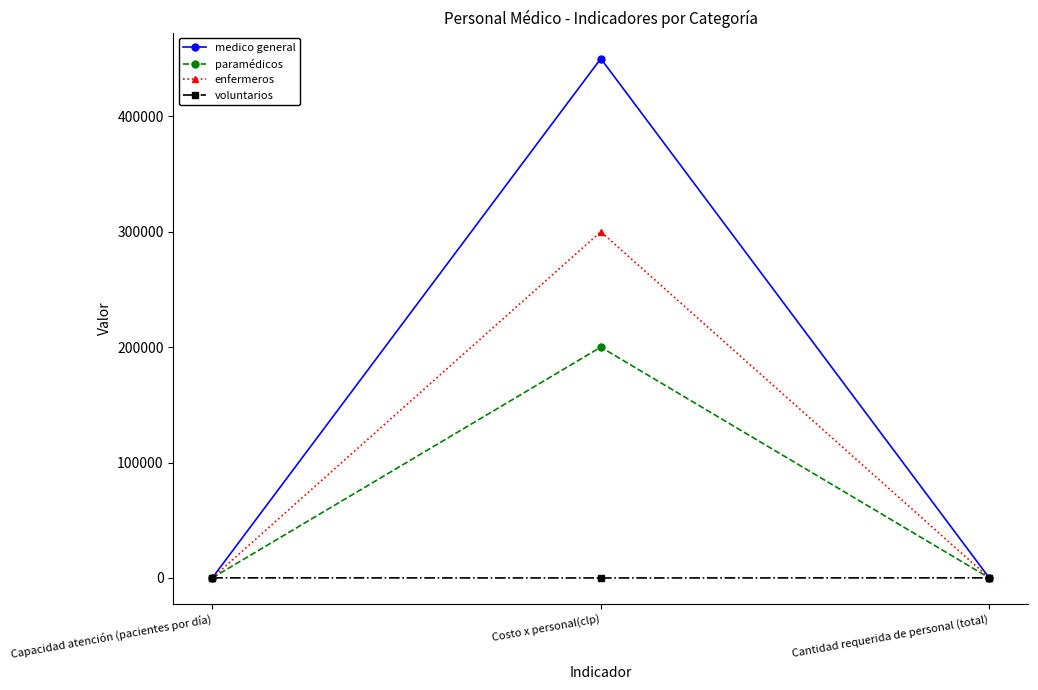

Which series has the largest total across all categories?

medico general